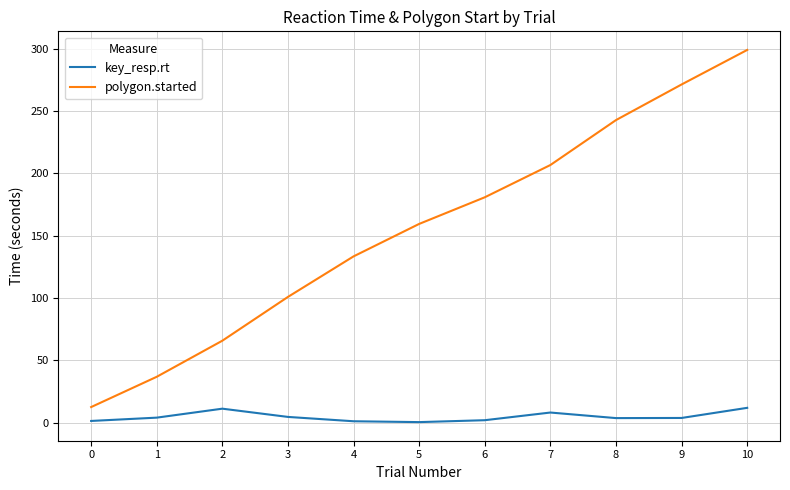

Which series has the widest spread of values?

polygon.started